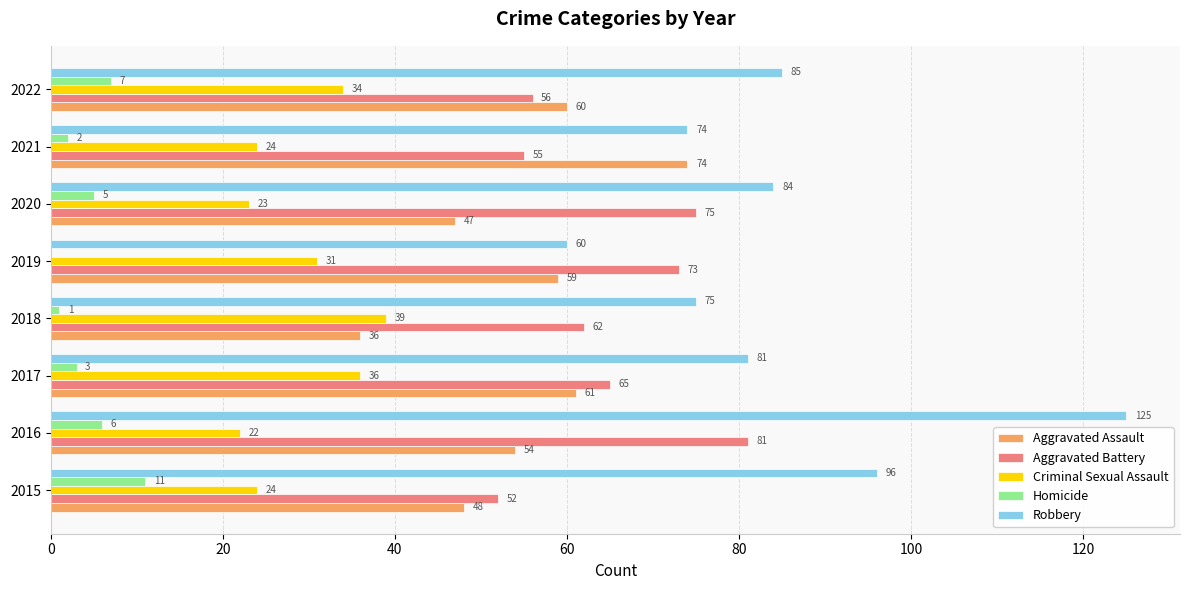

How many series are shown in this chart?

5